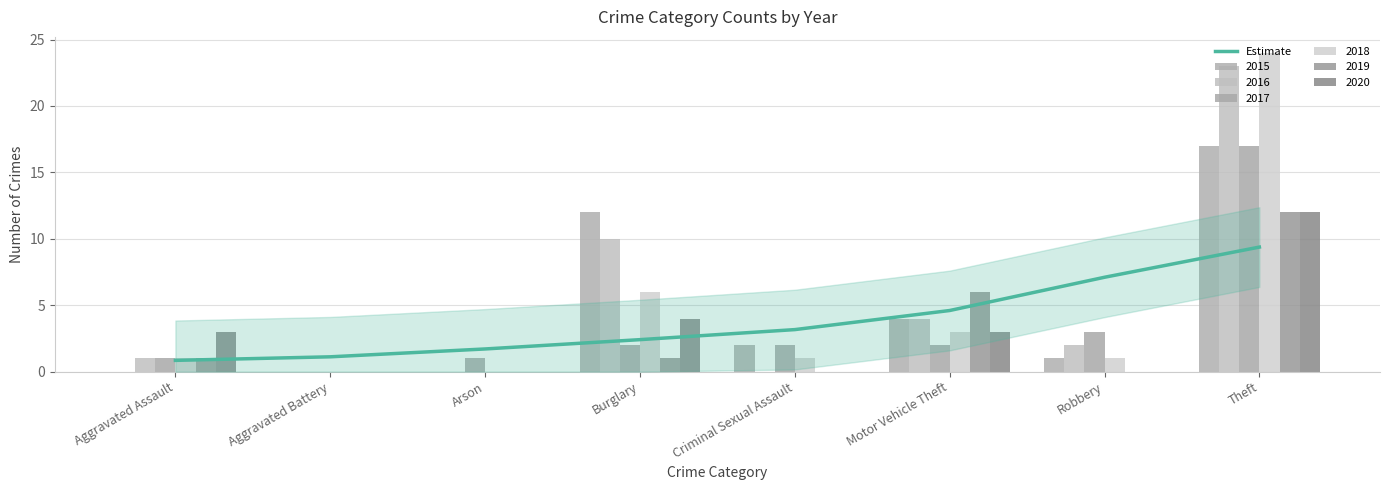

Does the chart contain stacked bars?

No